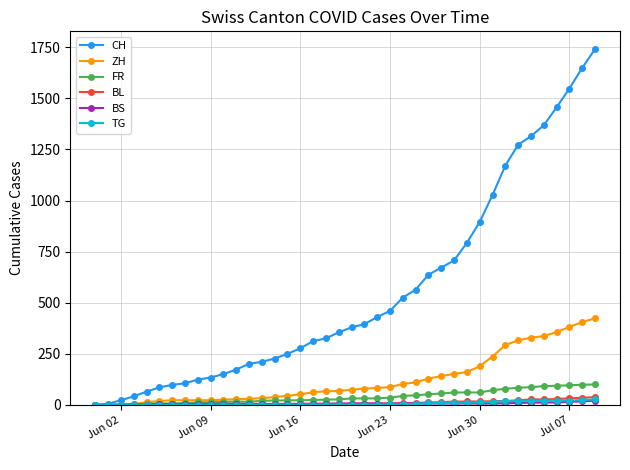

Which series has the largest total across all categories?

CH